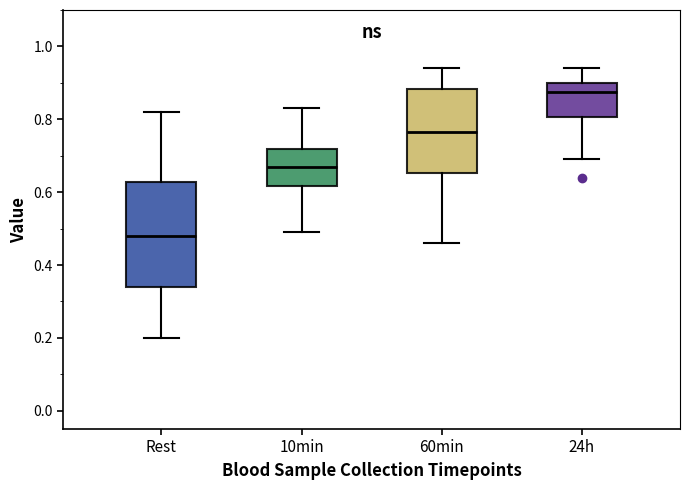

Which box is the tallest, from its lower edge to its upper edge?

Rest